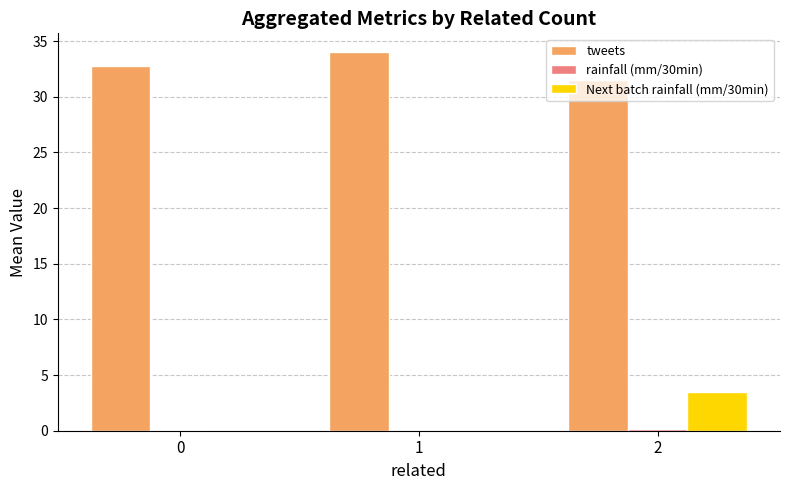

How many distinct data groups are displayed?

3